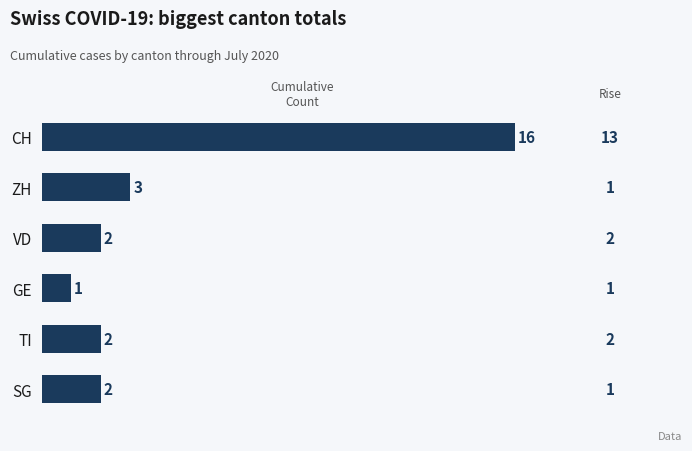

The chart shows a value of 2 at TI. True or false?

True